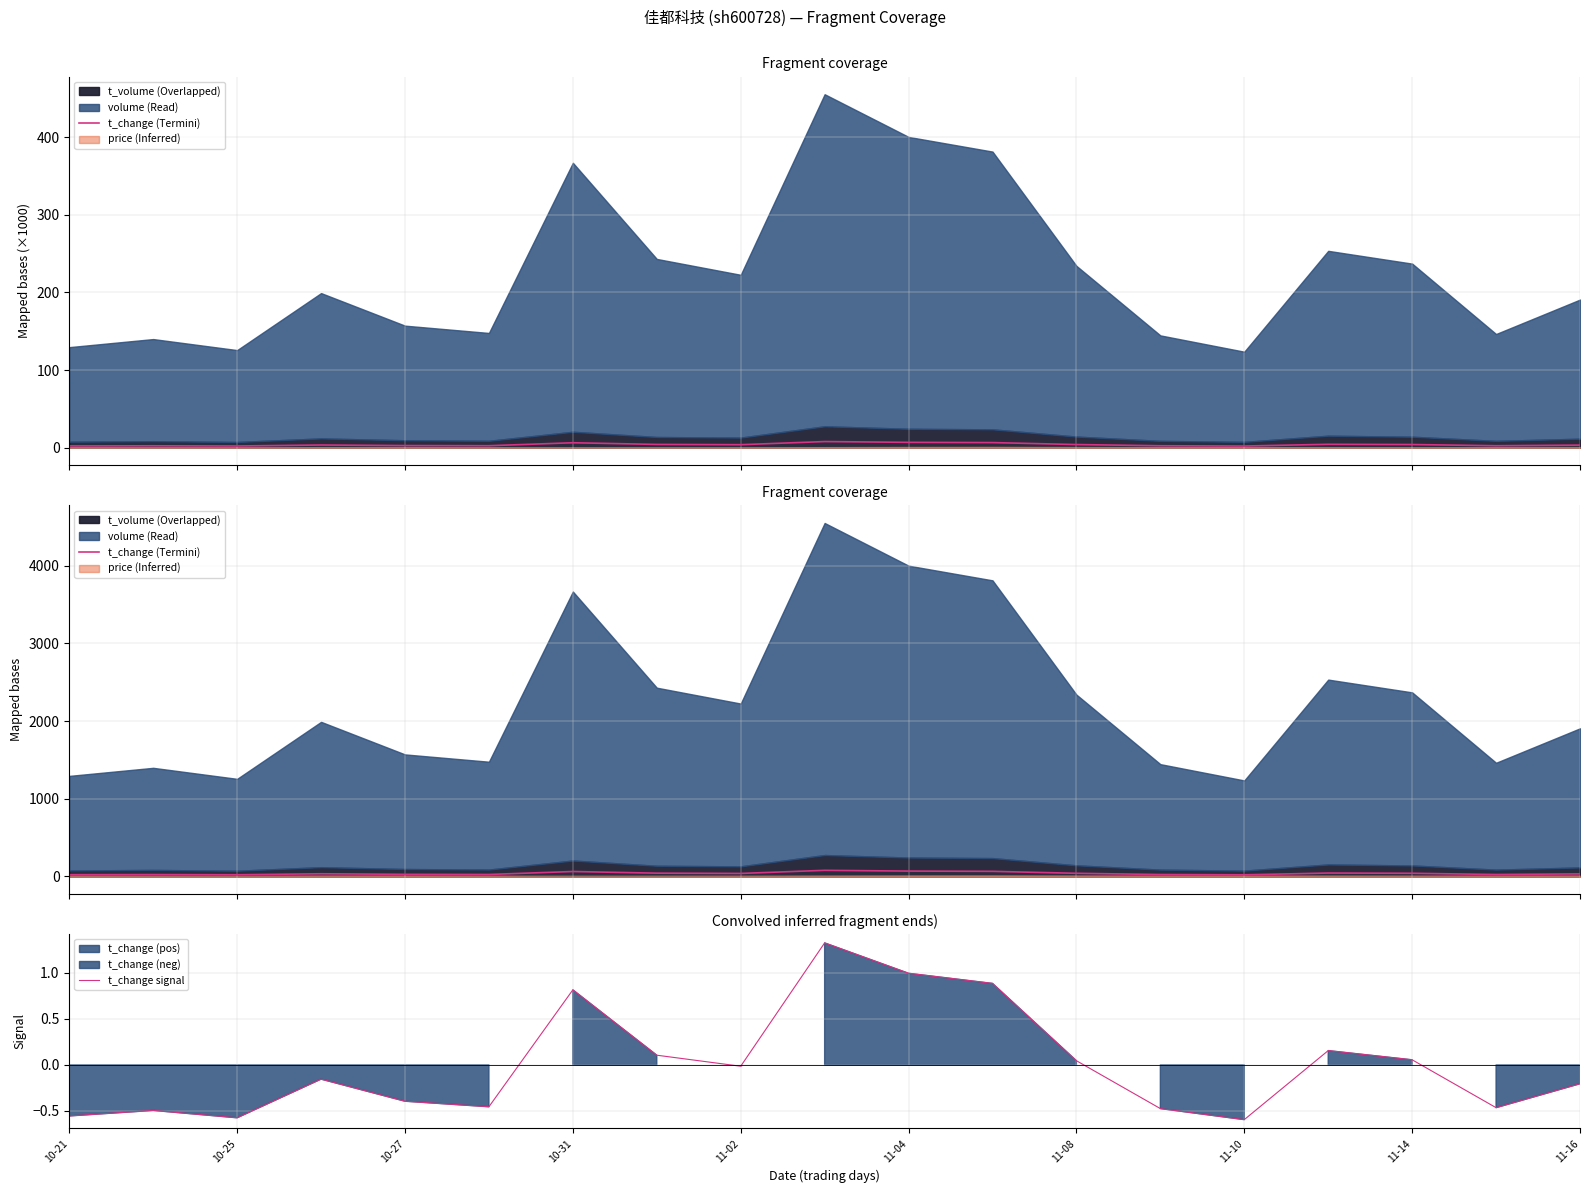

The value of t_change signal at 11-16 is -0.2. True or false?

True